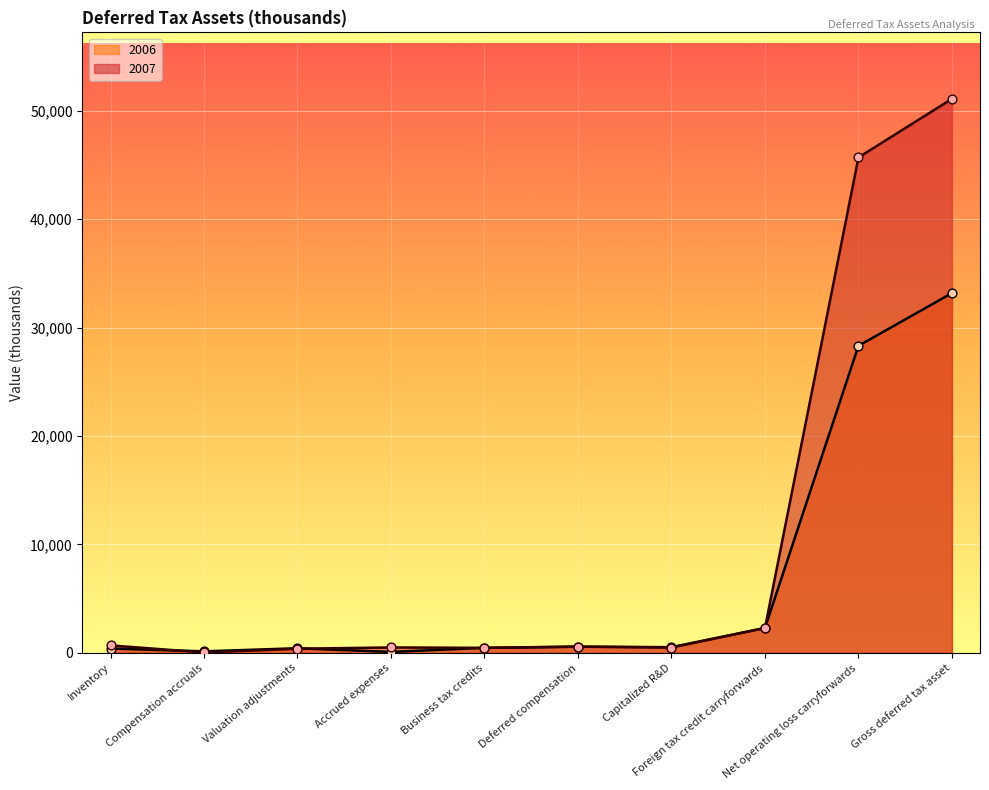

What are all the series names shown in the legend?

2006, 2007